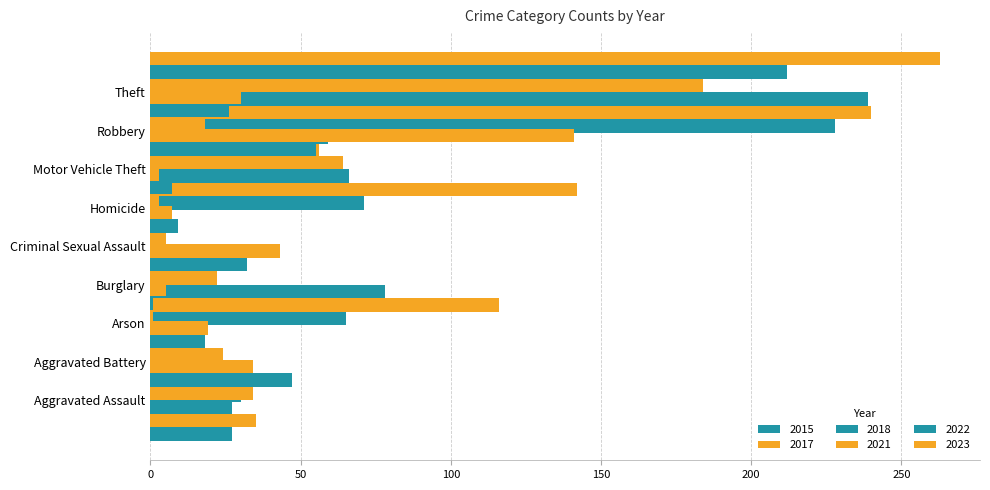

What is the label of the 6th bar from the right?

Burglary